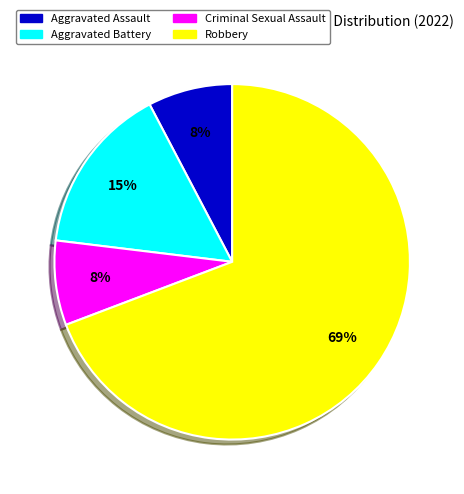

Which category has the biggest portion of the pie?

Robbery